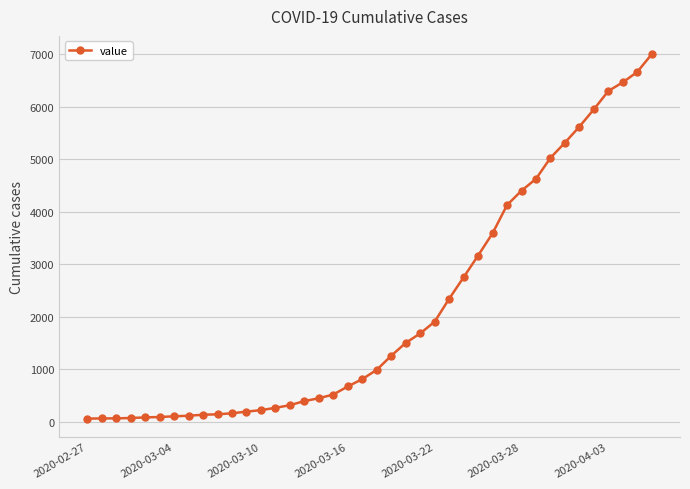

Count the number of data series in this chart.

1